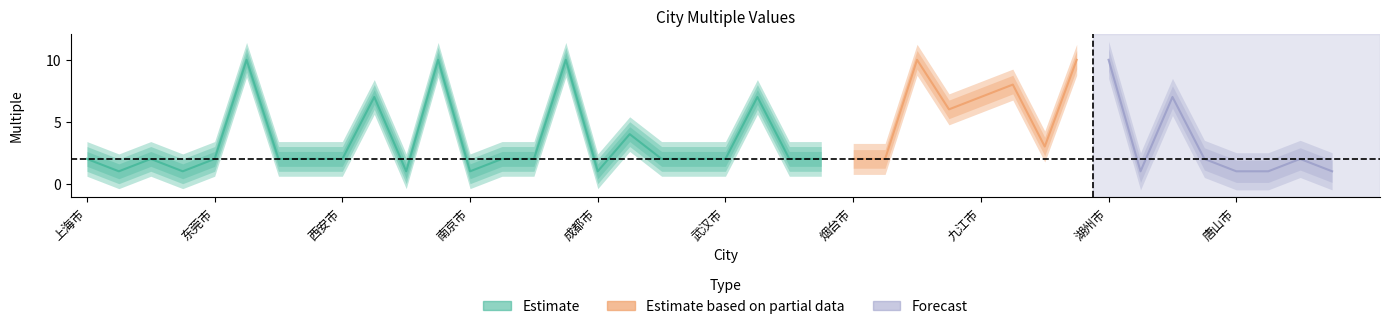

Which label corresponds to the largest value in the chart?

三亚市